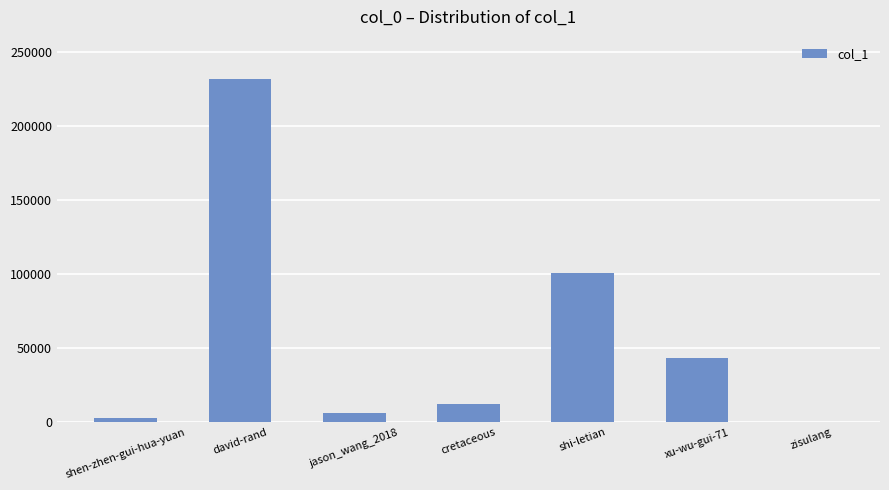

What is the greatest value displayed?

231538